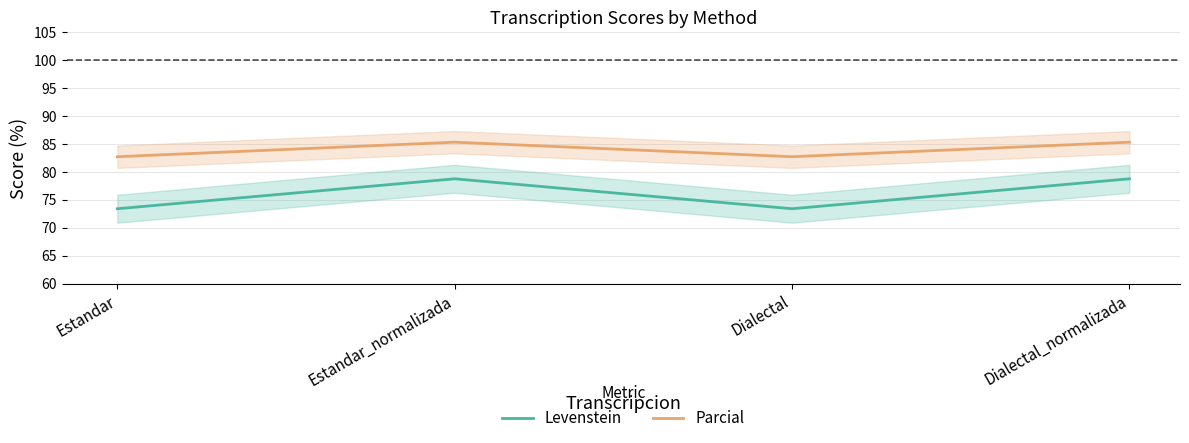

How many lines are shown in the chart?

2